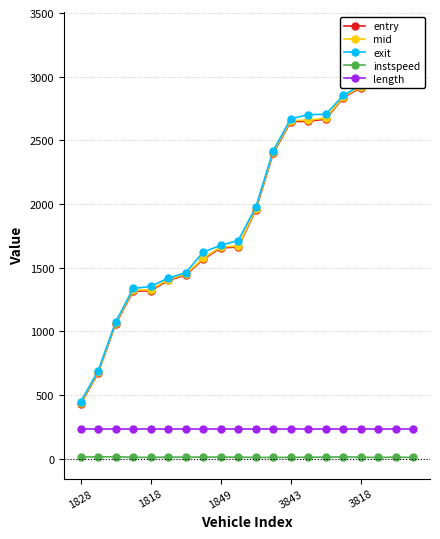

Count the number of categories in the chart.

20